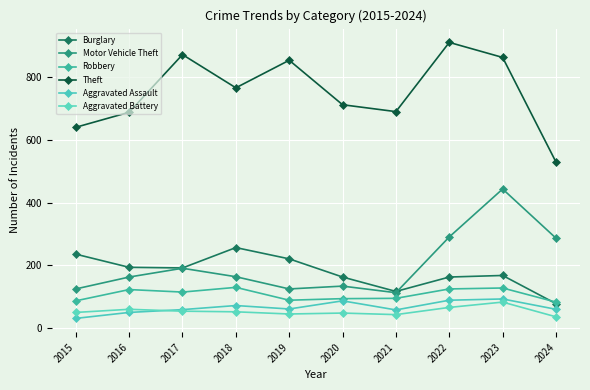

Is this an area chart (filled region under the line)?

No